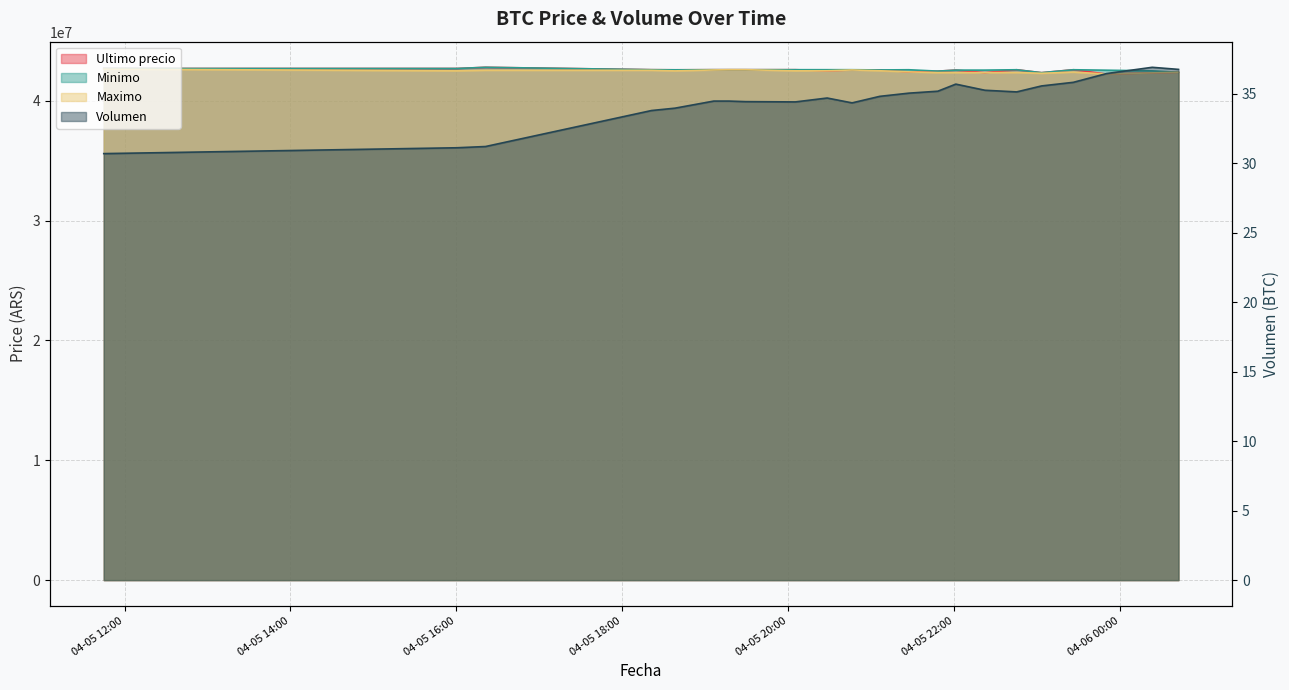

What is the minimum value shown in the chart?

30.7